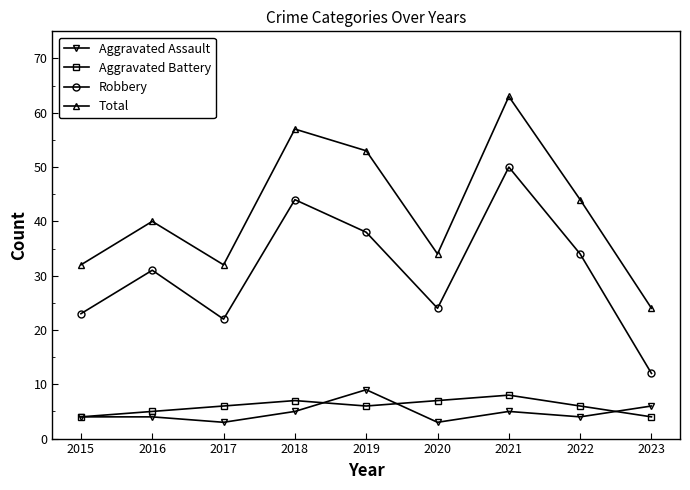

List the series in order of their peak value, highest first.

Total, Robbery, Aggravated Assault, Aggravated Battery